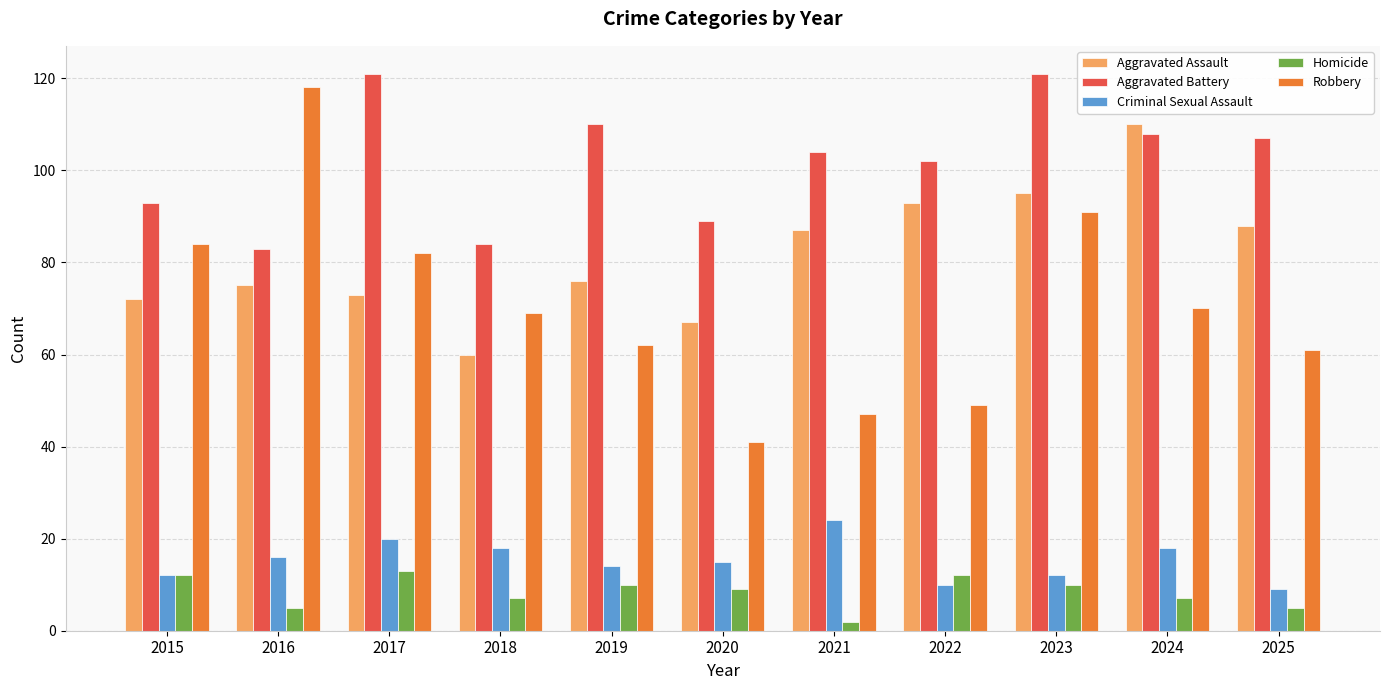

What is the difference between the highest and lowest values at 2019?

100